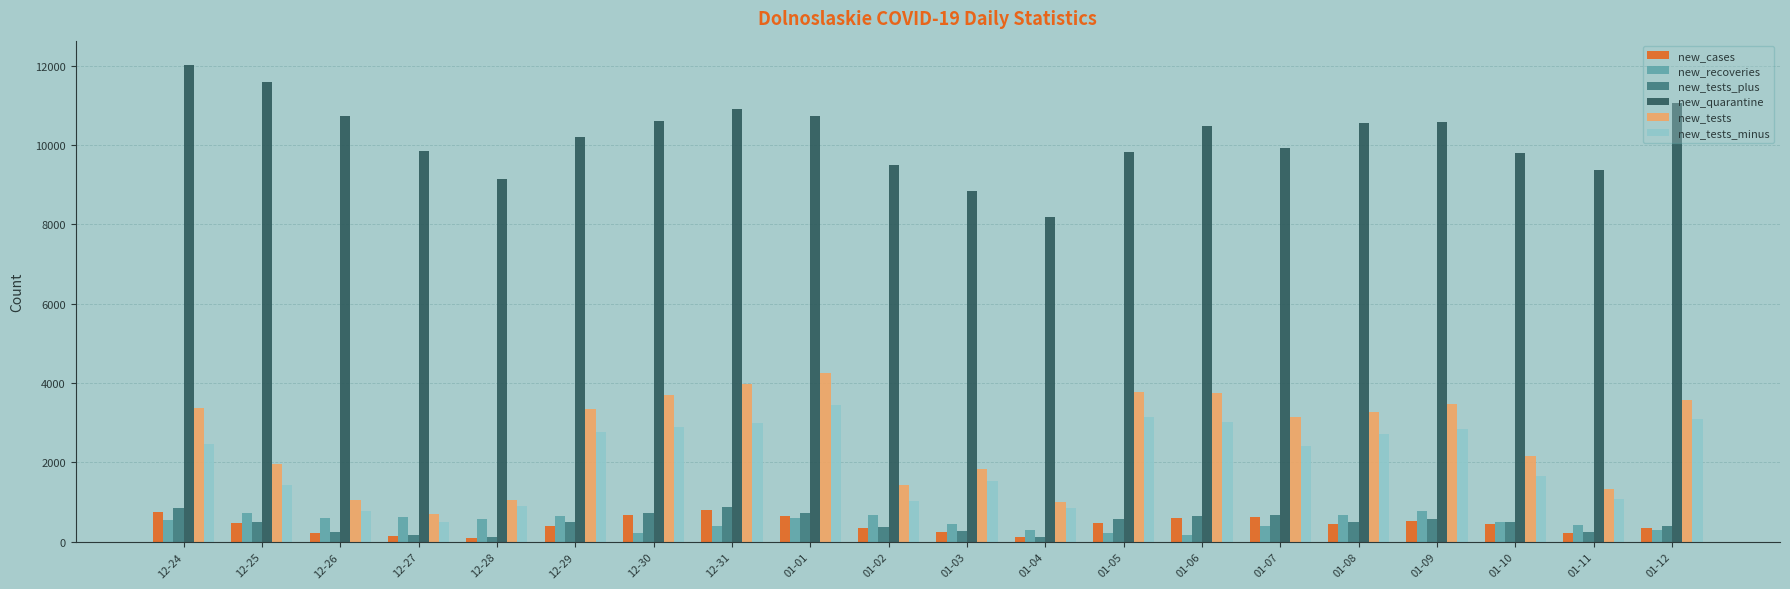

Is the value of new_tests_minus at 01-10 greater than the value of new_tests_plus at 12-25?

Yes